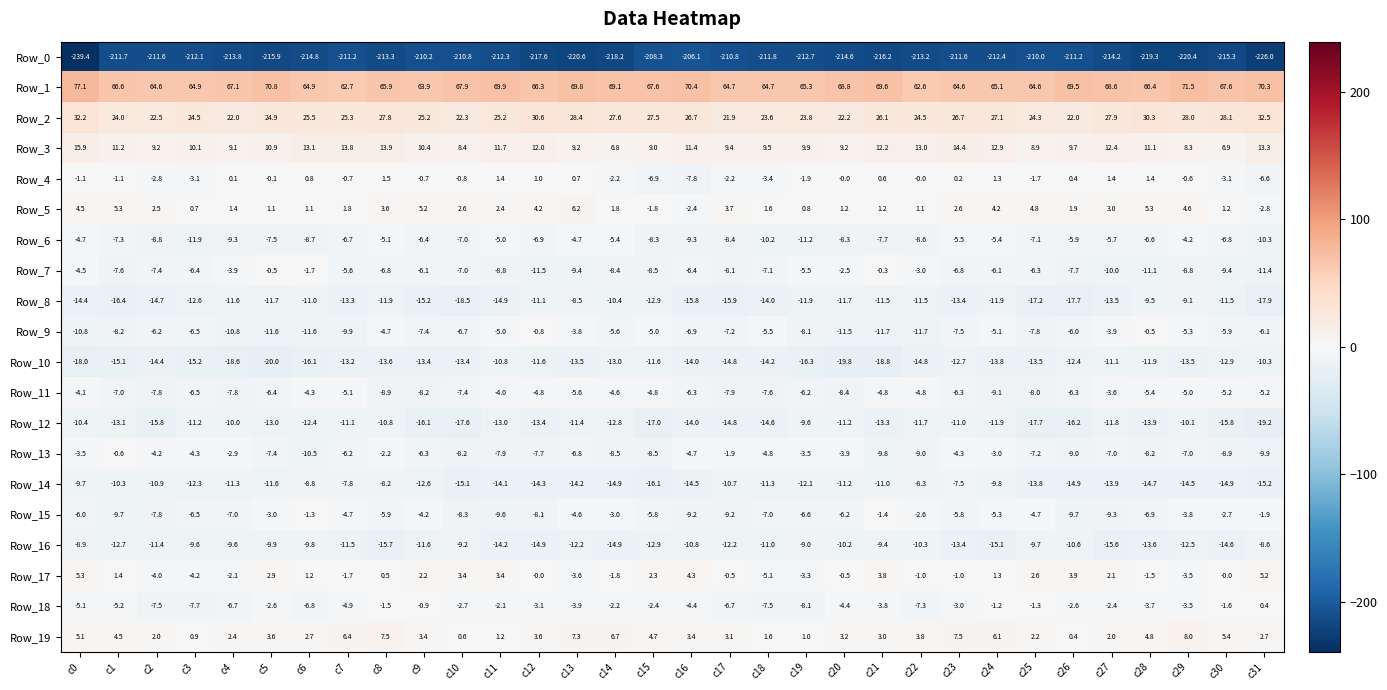

What is the spread (max minus min) of values at c28?

285.7